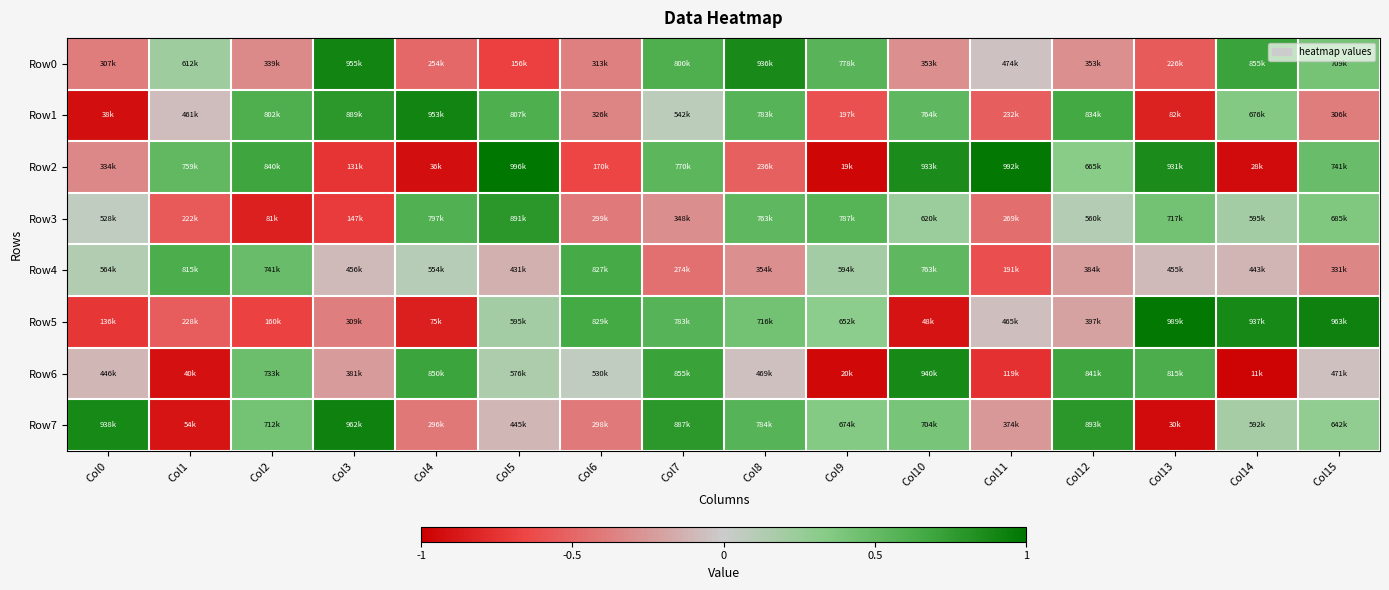

Between Col12 and Col1, which is larger?

Col1